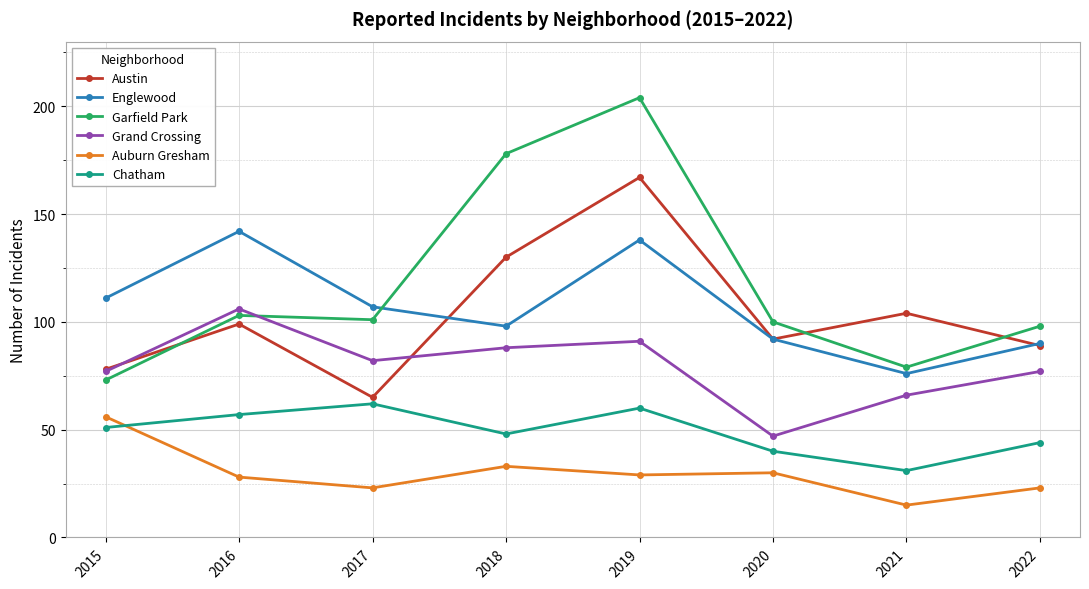

Between 2016 and 2021, which series saw the biggest shift?

Englewood